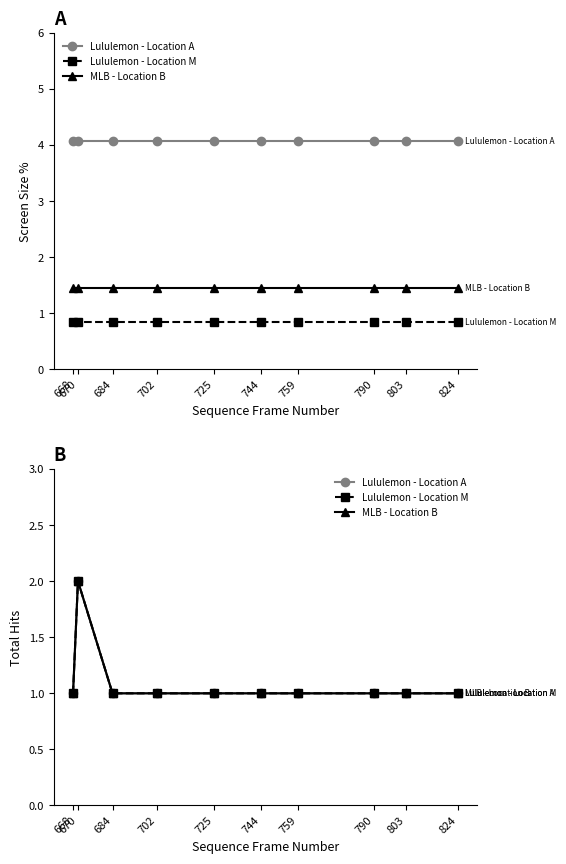

Between 702 and 790, which is larger?

702